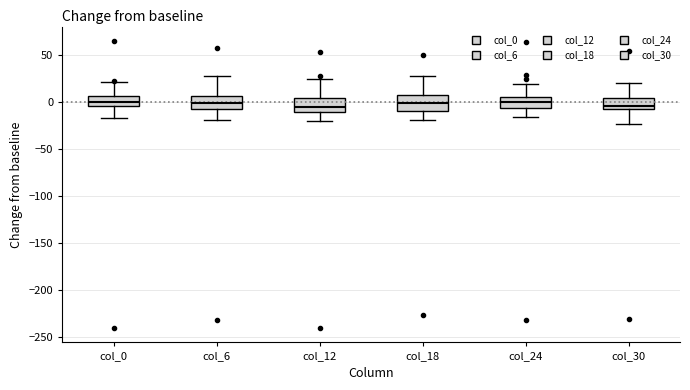

Reading left to right, transcribe this box plot: for each box, give where its median line is, the range the box spans, and where its two whiskers end, as read against the y-axis. The values are not printed on the chart, so give them approximately, as read against the axis.

col_0: median 0, box -5 to 5, whiskers -15 to 20
col_6: median 0, box -10 to 5, whiskers -20 to 30
col_12: median -5, box -10 to 5, whiskers -20 to 25
col_18: median 0, box -10 to 10, whiskers -20 to 30
col_24: median 0, box -5 to 5, whiskers -15 to 20
col_30: median -5, box -10 to 5, whiskers -25 to 20